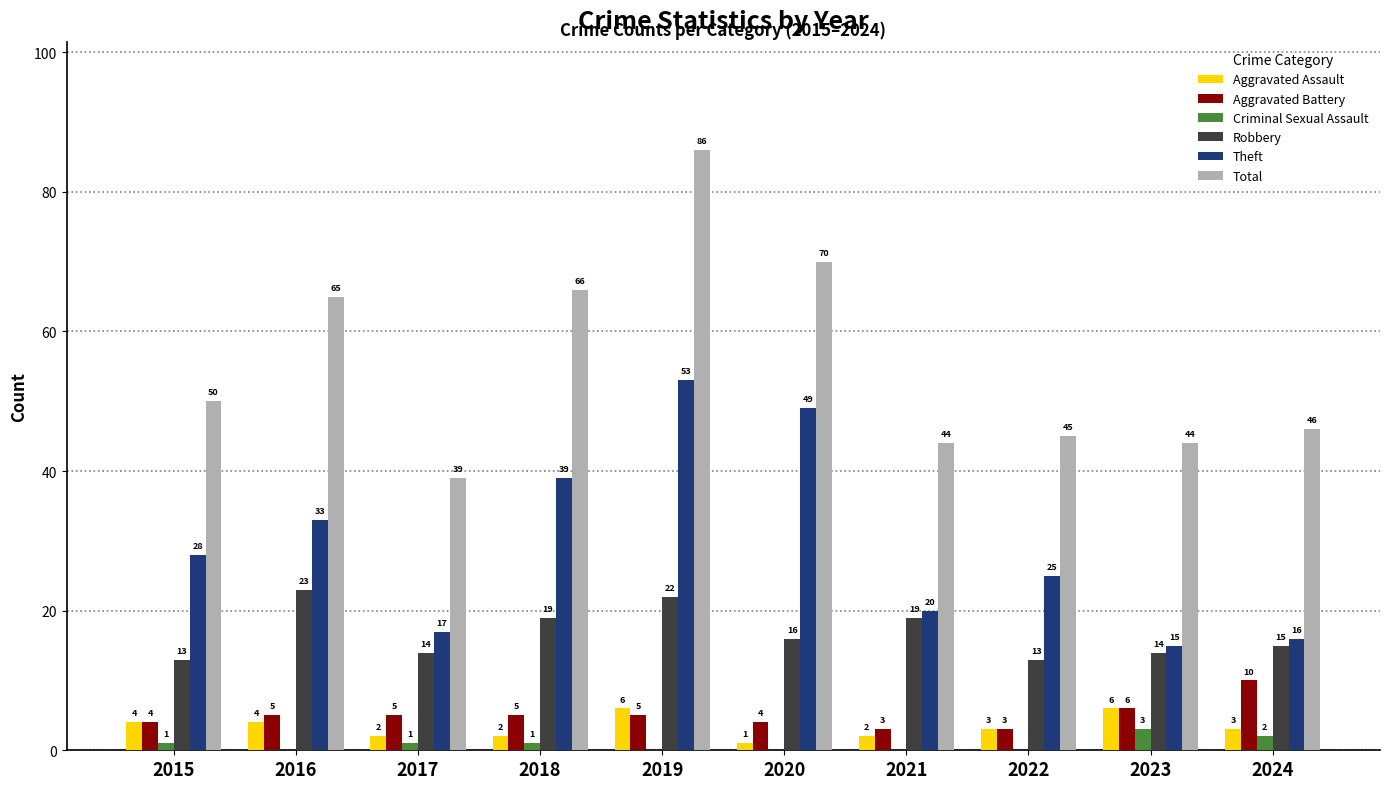

Which series changed the most between 2018 and 2024?

Theft